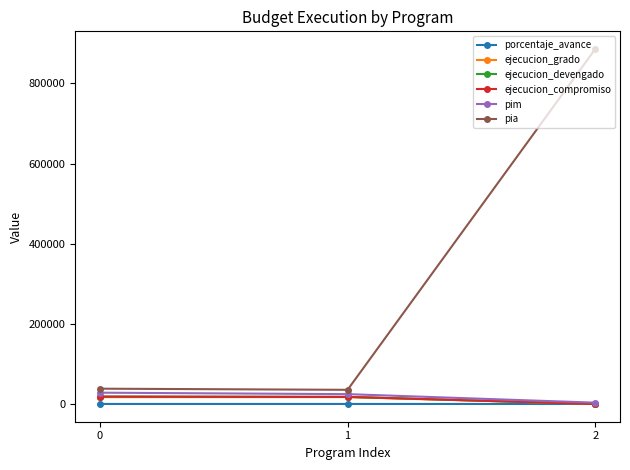

Does the chart have visible grid lines?

No